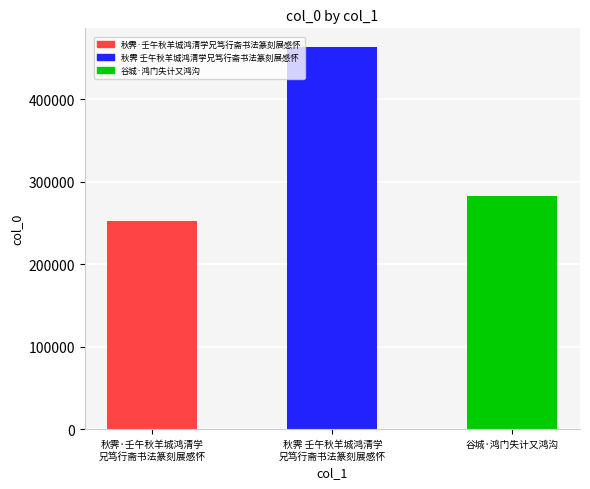

What is the ratio of the value at 谷城·鸿门失计又鸿沟 to the value at 秋霁·壬午秋羊城鸿清学
兄笃行斋书法篆刻展感怀?

1.1